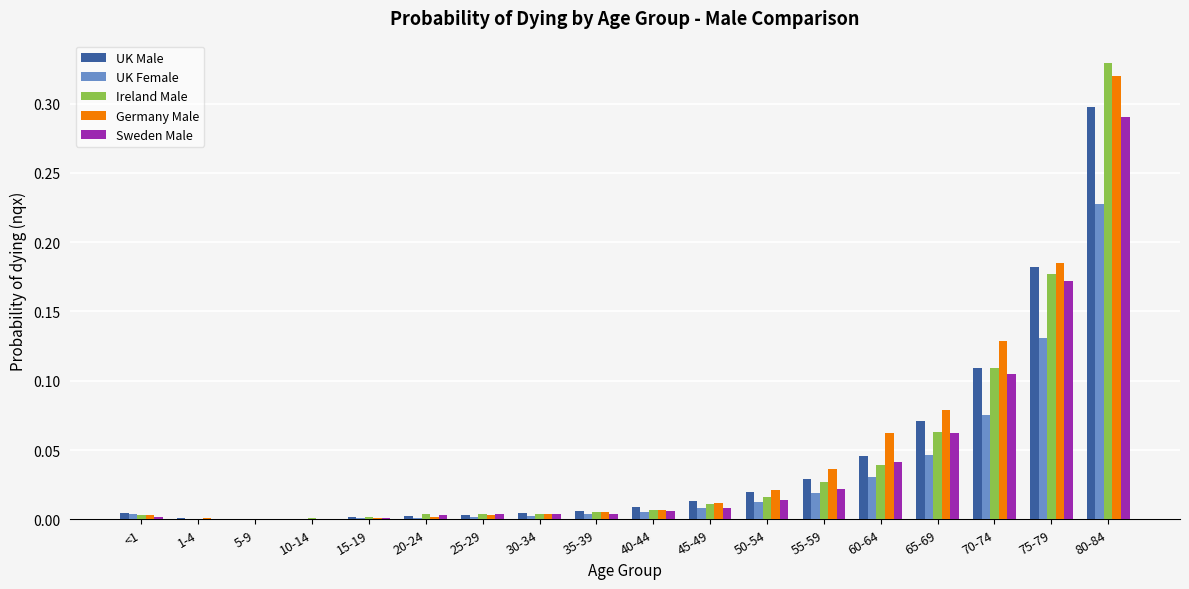

At which category is the sum across all series the highest?

80-84